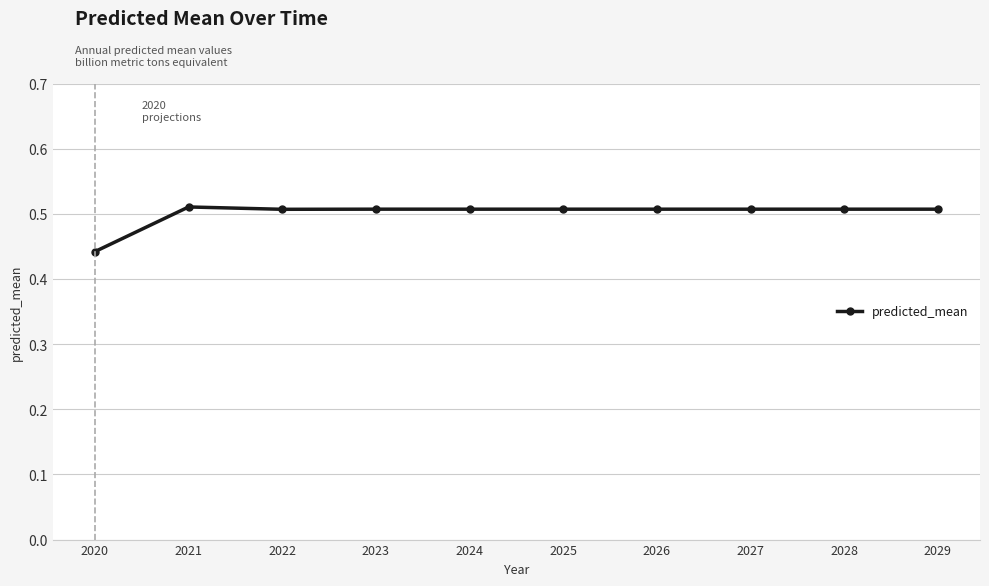

How many data points does each series have?

10